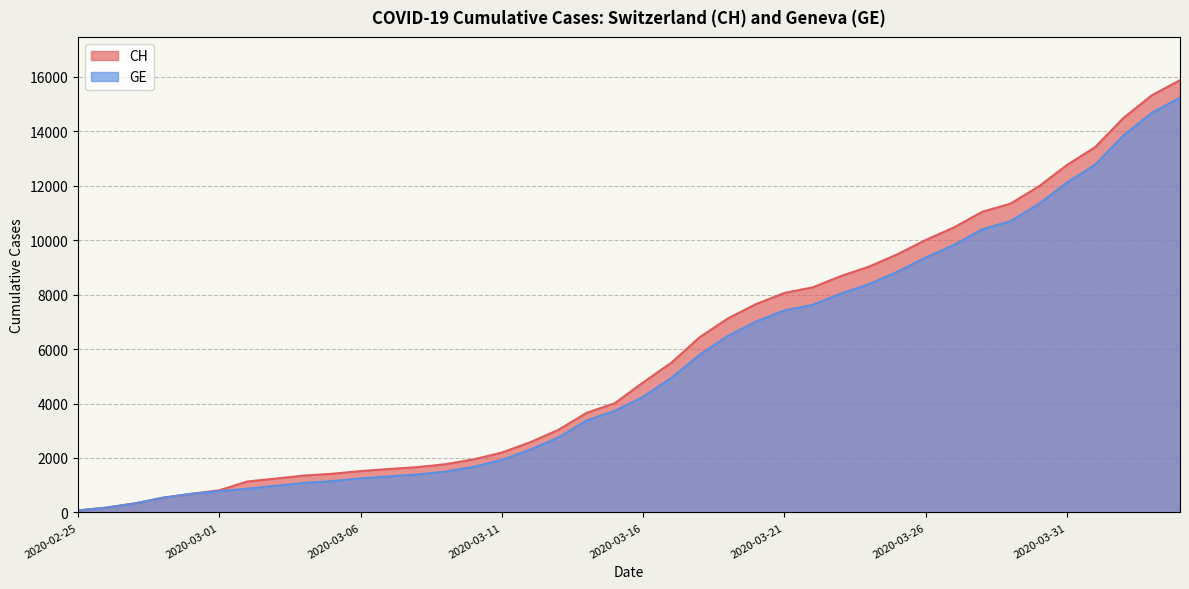

At which label does GE first exceed 4248?

2020-03-17